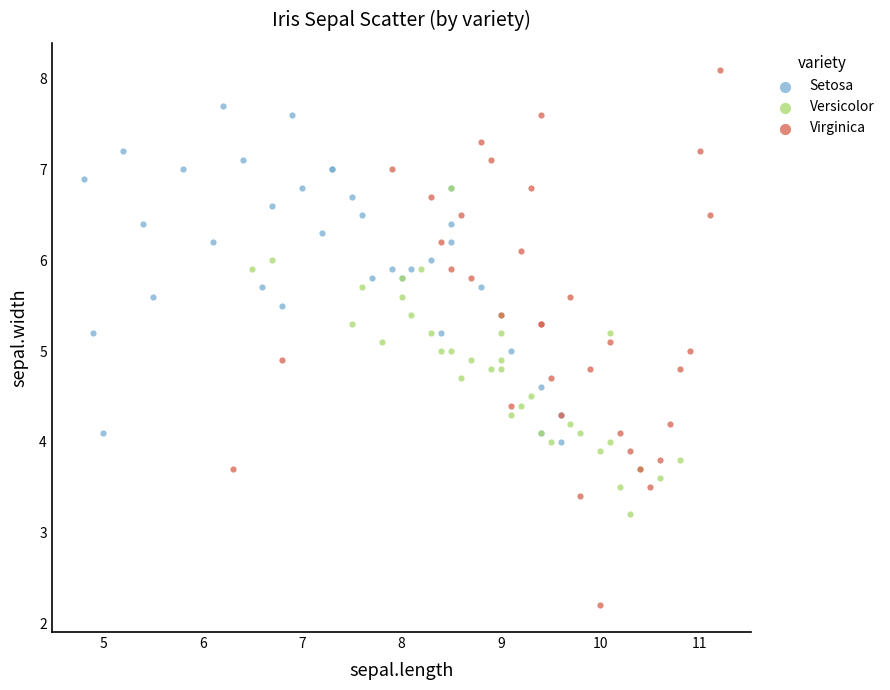

Which series reaches the minimum Y coordinate?

Virginica